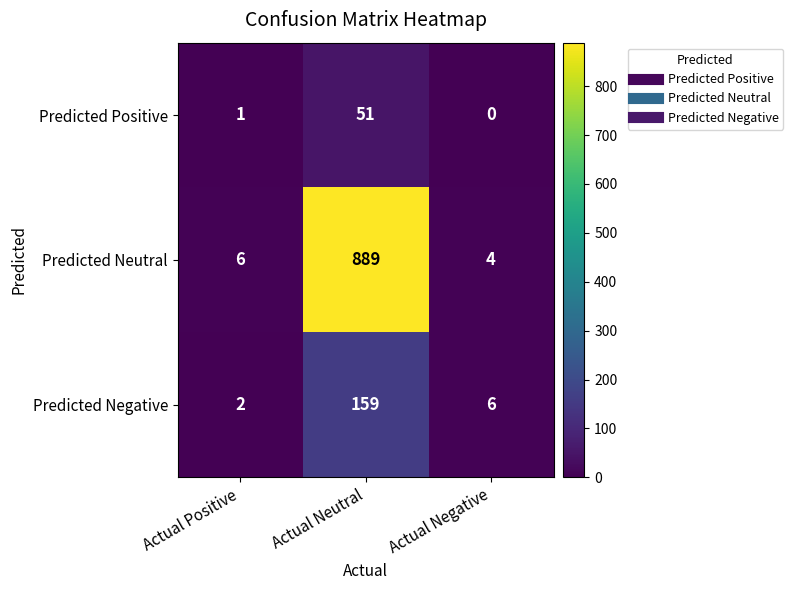

The Predicted Neutral series shows 4 at Actual Negative. True or false?

True